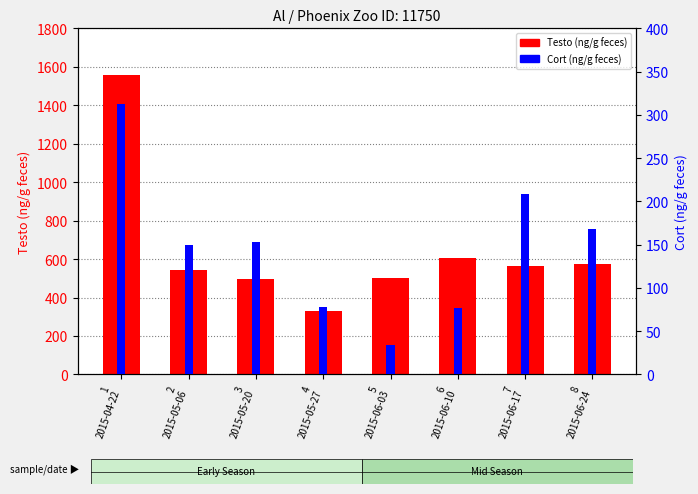

What is the sum of the Testo (ng/g feces) values at 3
2015-05-20 and 8
2015-06-24?

1072.4